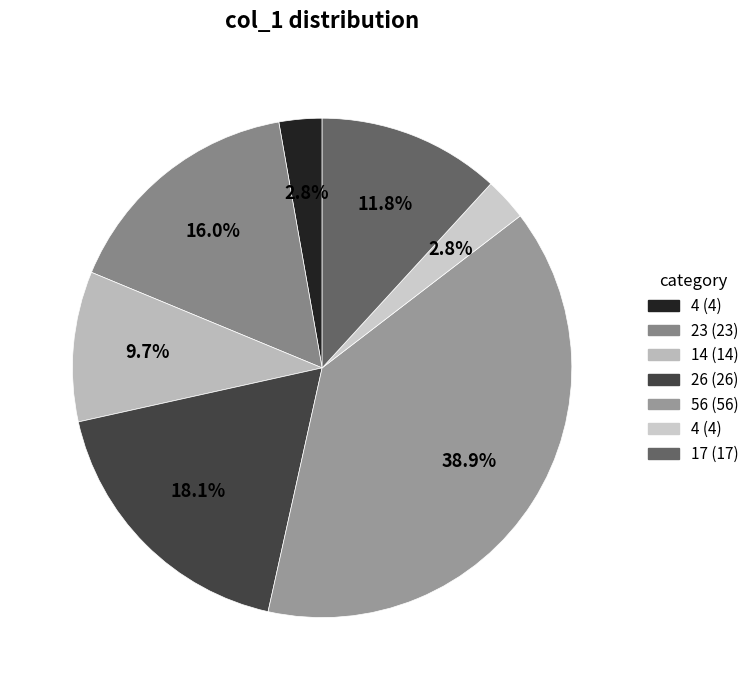

How many slices are in this pie chart?

7